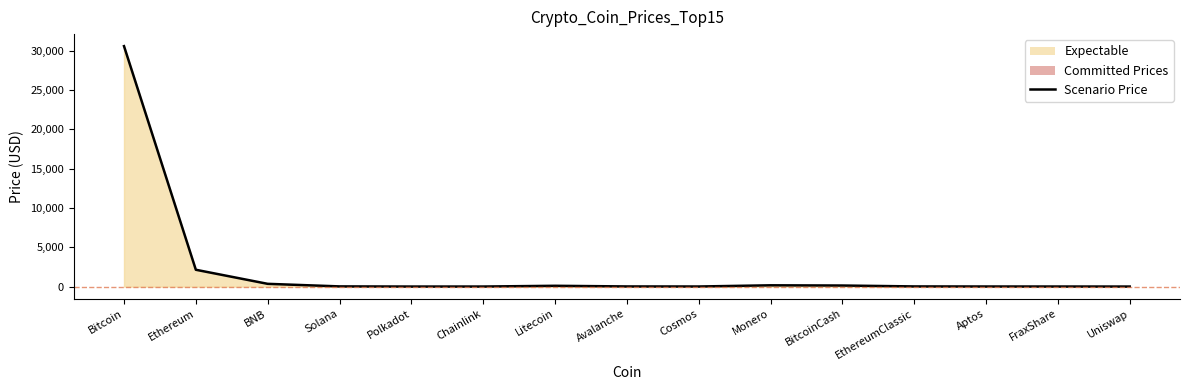

What is the difference between the second highest and second lowest values?

2136.7